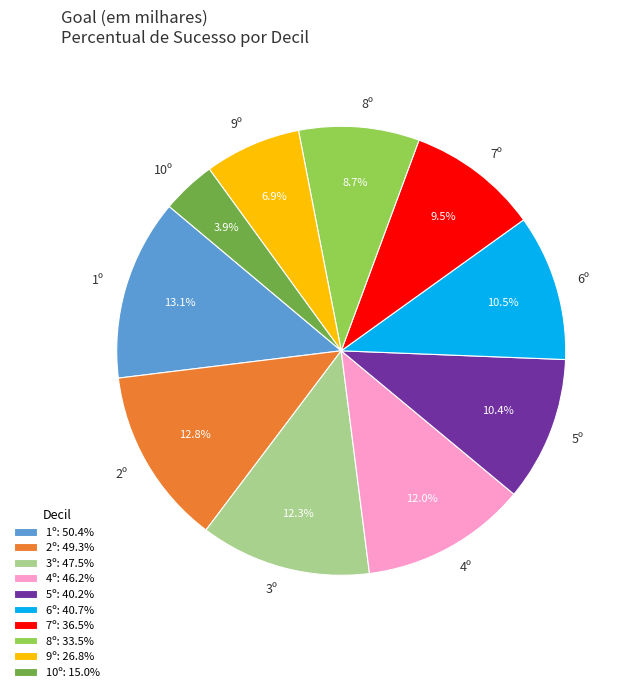

The 9º slice represents 16% of the pie. True or false?

False